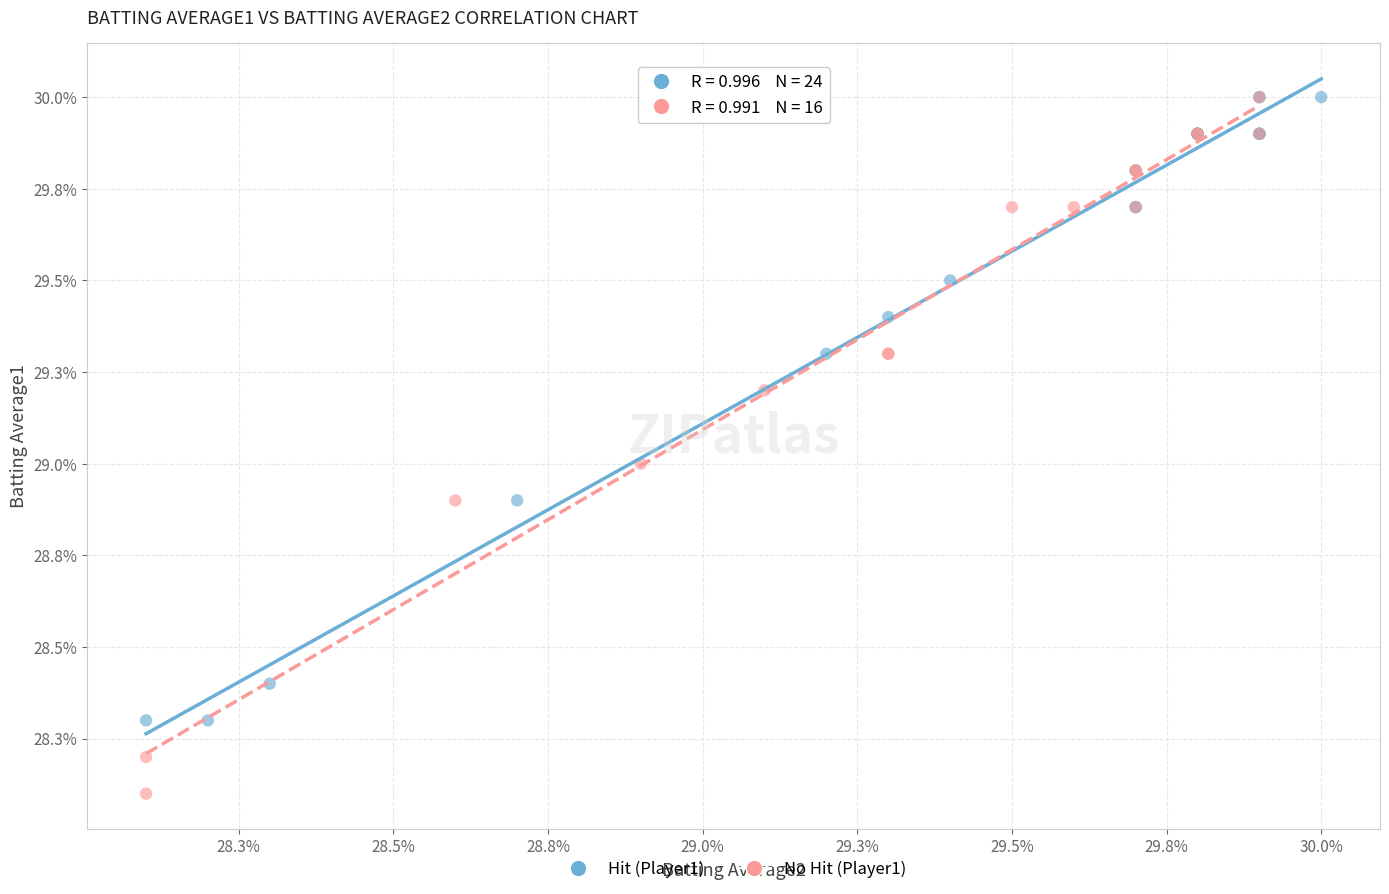

What are all the series names shown in the legend?

Hit (Player1), No Hit (Player1)